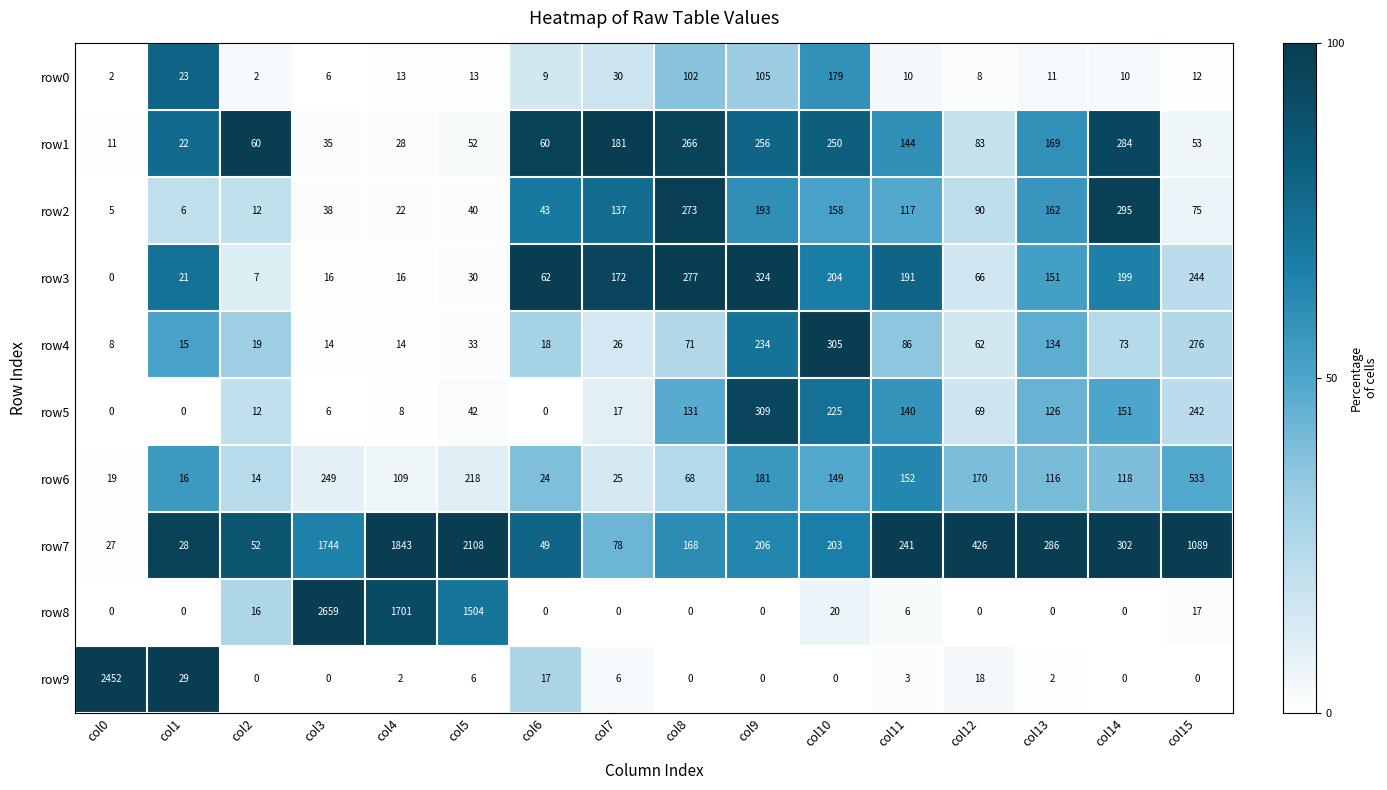

What is the sum of all row6 values?

2161